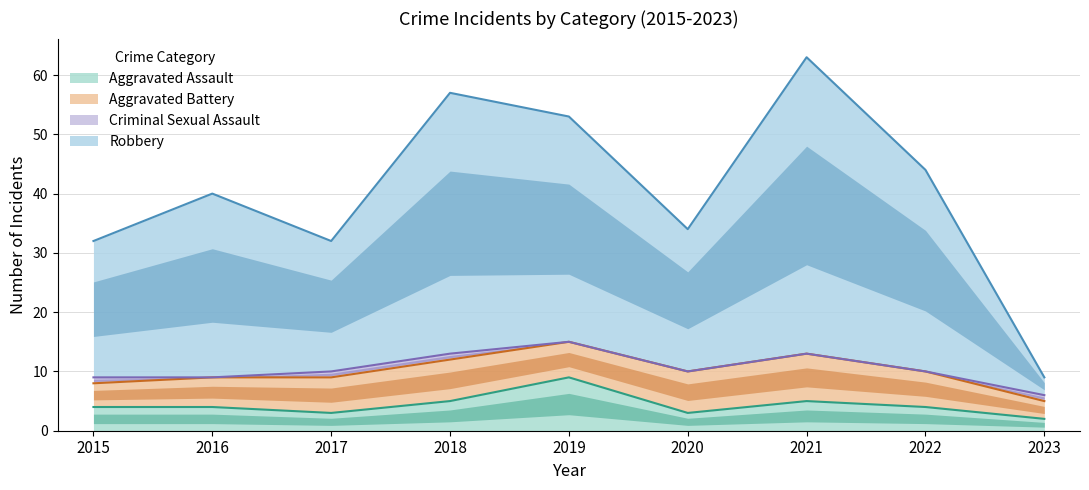

At which label does Aggravated Assault first exceed 4?

2018